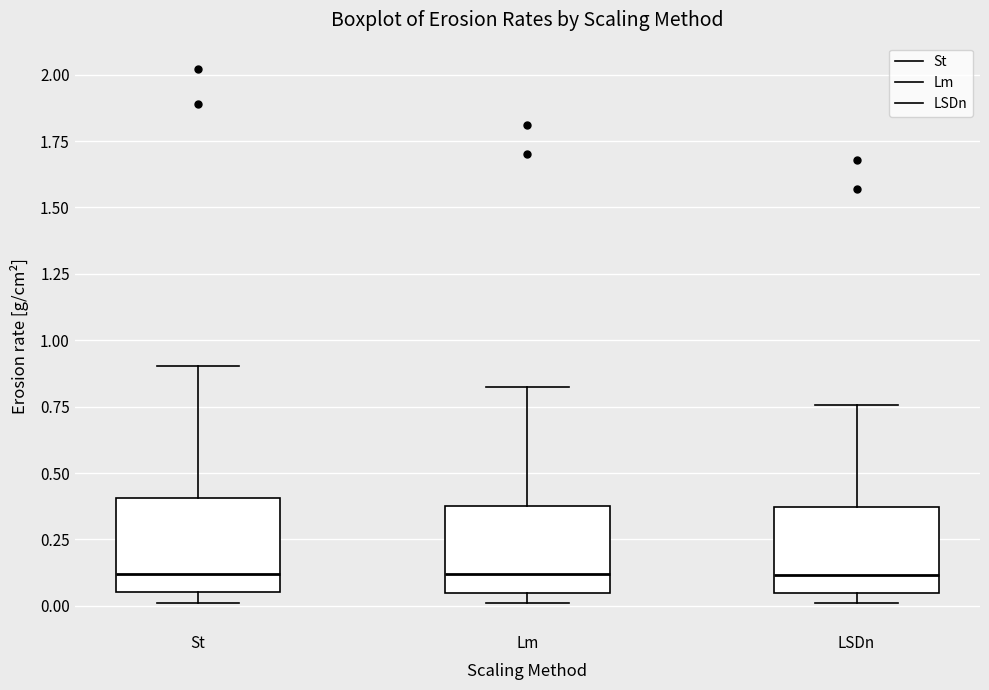

Reading left to right, transcribe this box plot: for each box, give where its median line is, the range the box spans, and where its two whiskers end, as read against the y-axis. The values are not printed on the chart, so give them approximately, as read against the axis.

St: median 0.10, box 0.05 to 0.40, whiskers 0.00 to 0.90
Lm: median 0.10, box 0.05 to 0.40, whiskers 0.00 to 0.80
LSDn: median 0.10, box 0.05 to 0.35, whiskers 0.00 to 0.75